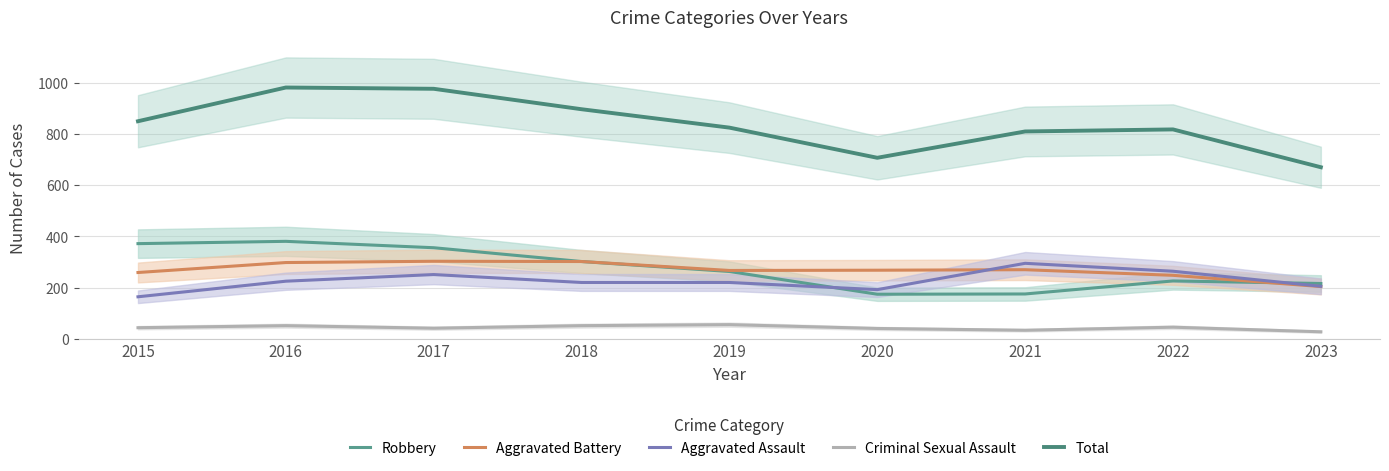

At which category does Aggravated Battery reach its first local valley?

2019